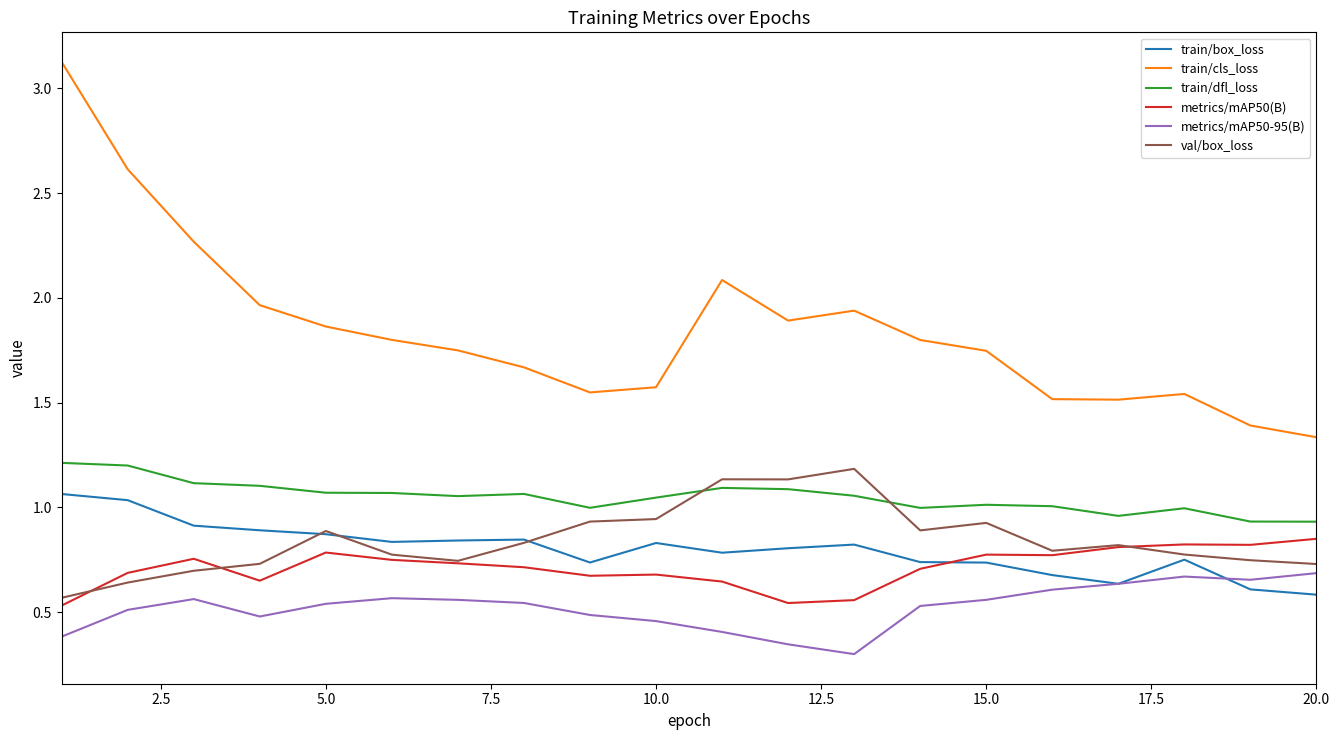

True or false: metrics/mAP50(B) and train/cls_loss intersect in this chart.

False